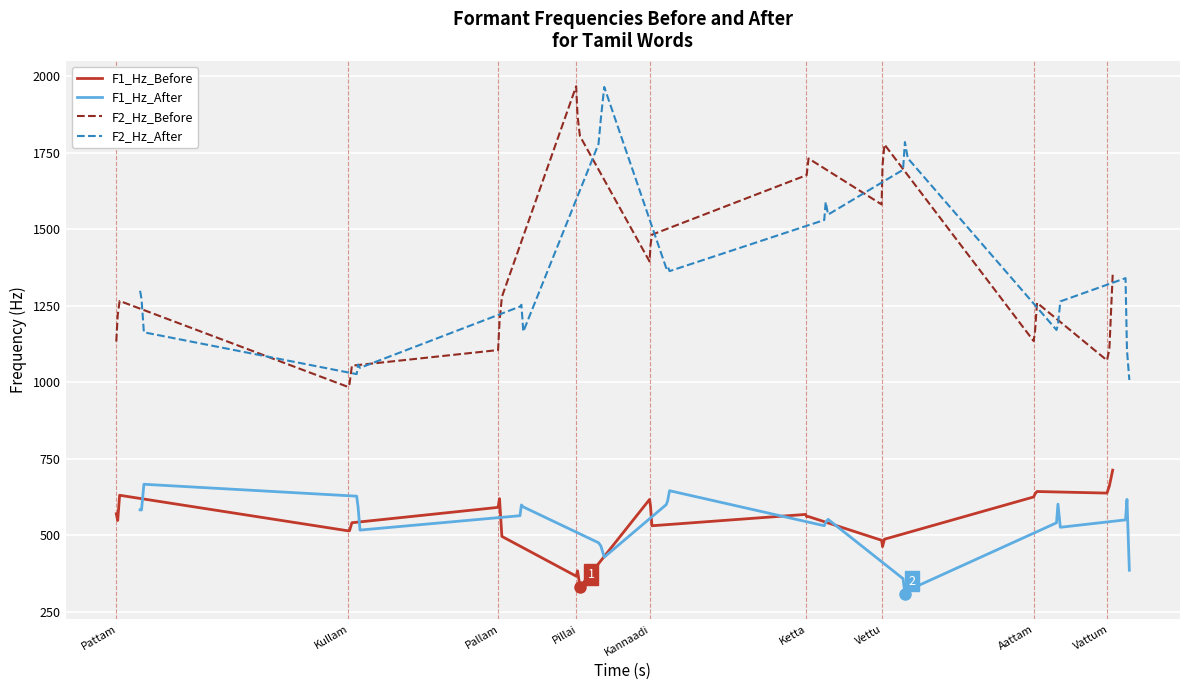

What is the maximum value shown in the chart?

1966.4